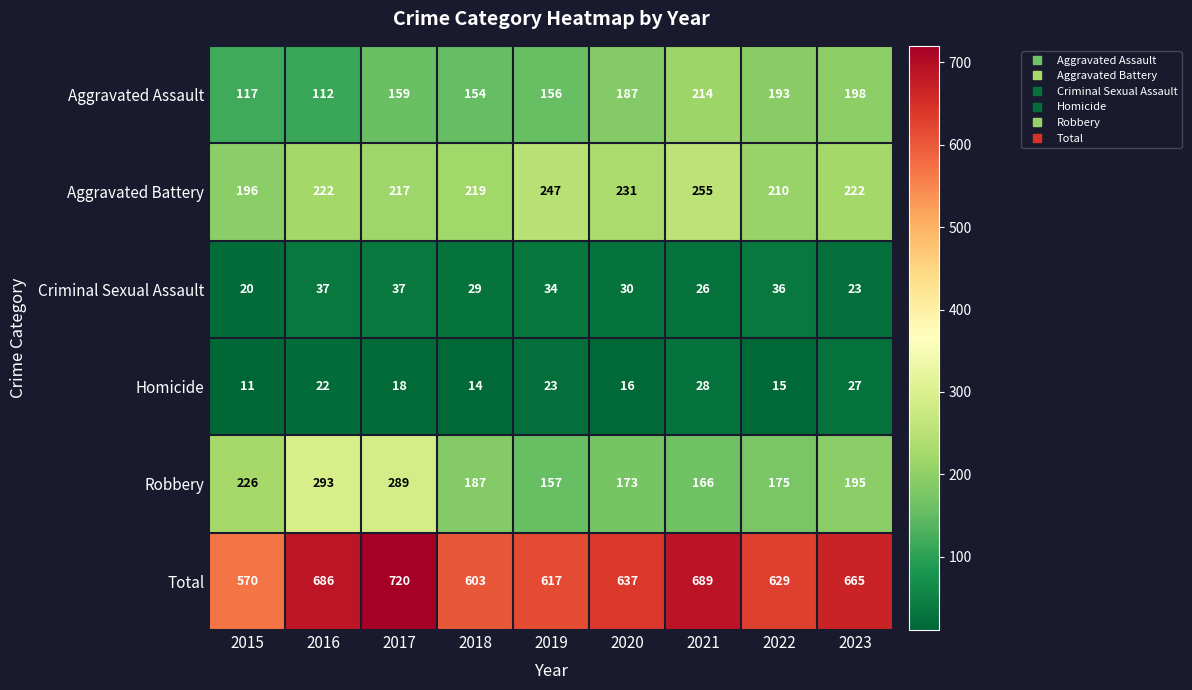

At how many categories does at least one series exceed 362?

9